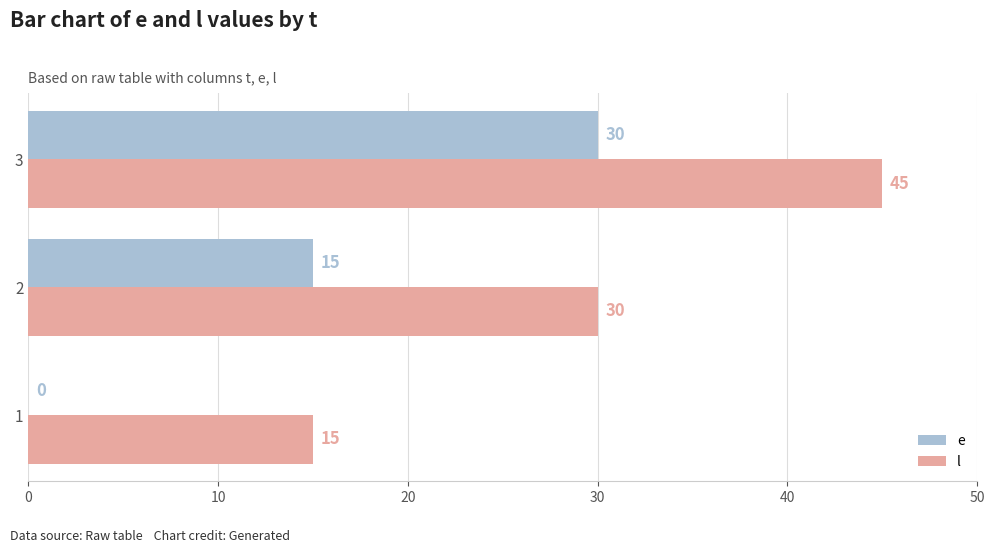

What is the maximum value shown in the chart?

45